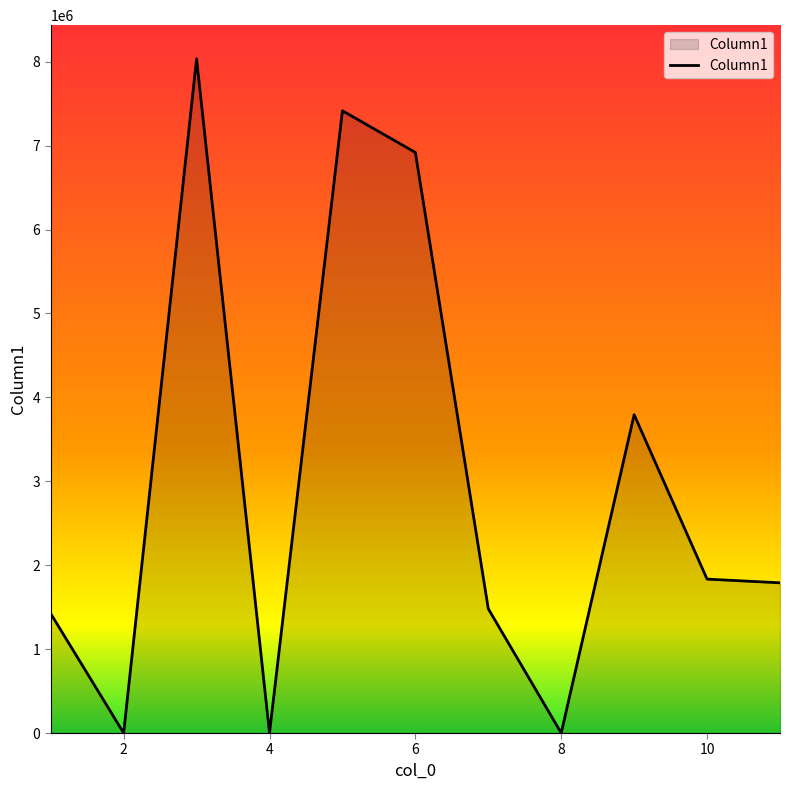

What is the difference between the maximum and minimum values?

8033410.0